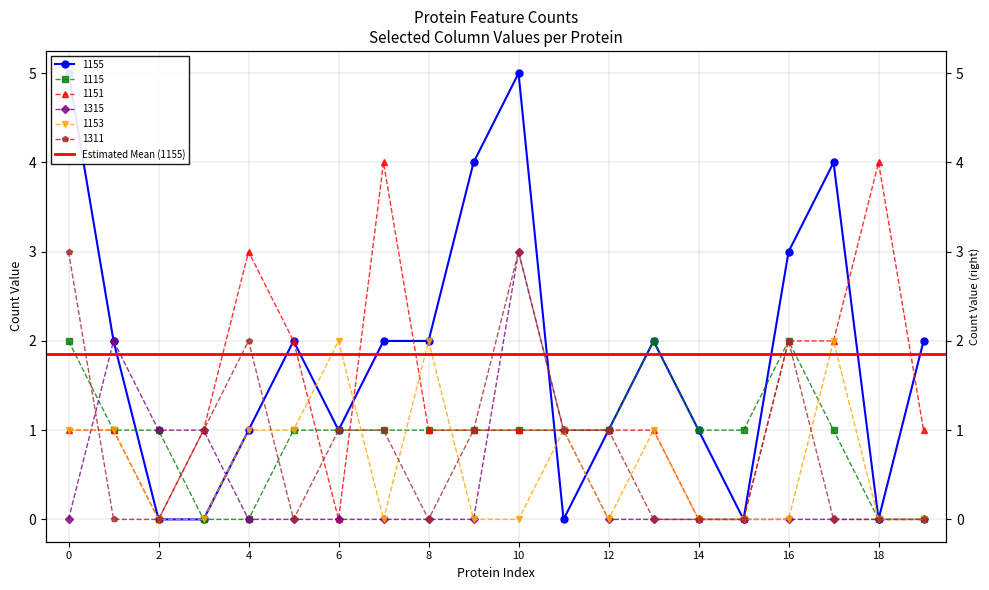

The 1311 series shows 0 at 2. True or false?

True